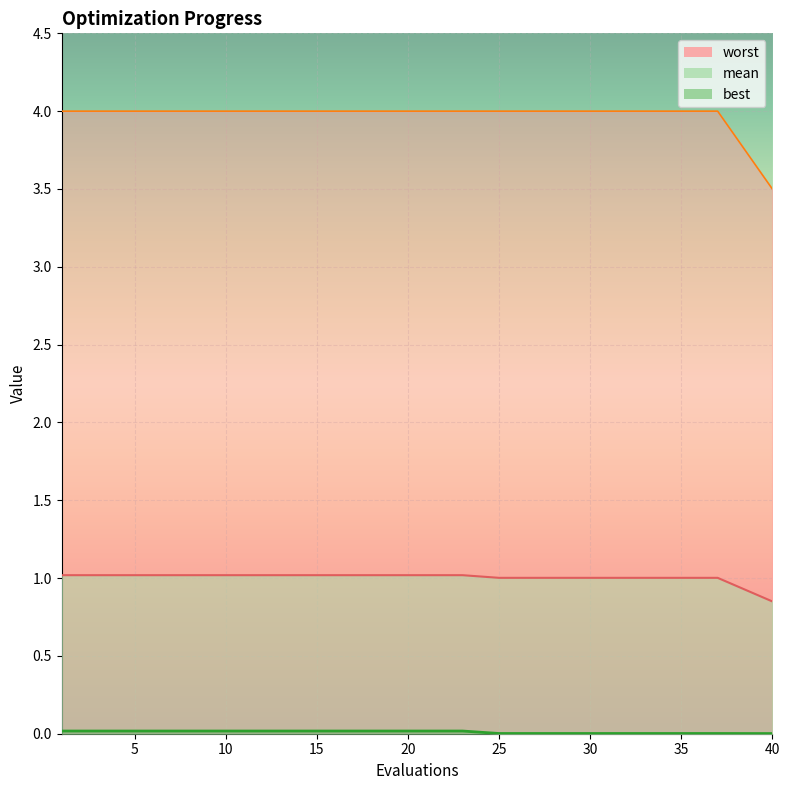

What is the spread (max minus min) of values at 5?

4.0